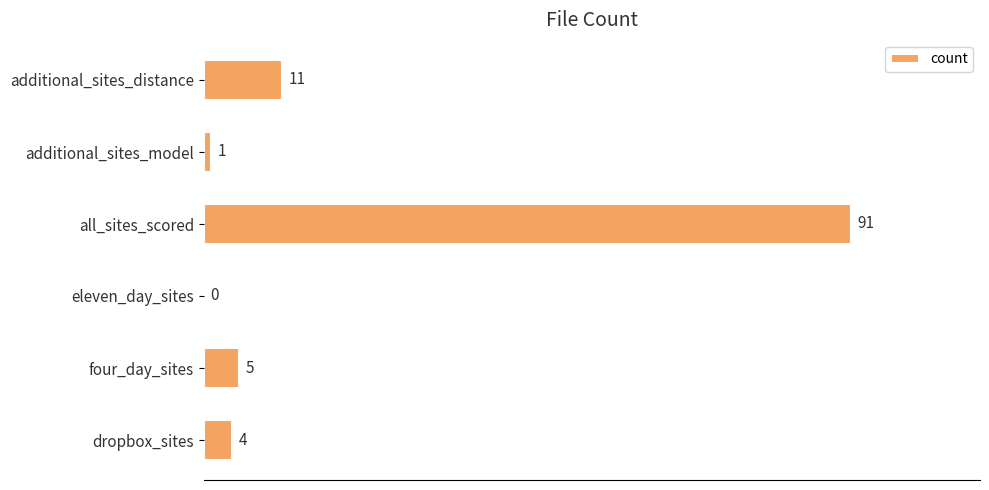

How many categories are shown in the chart?

6